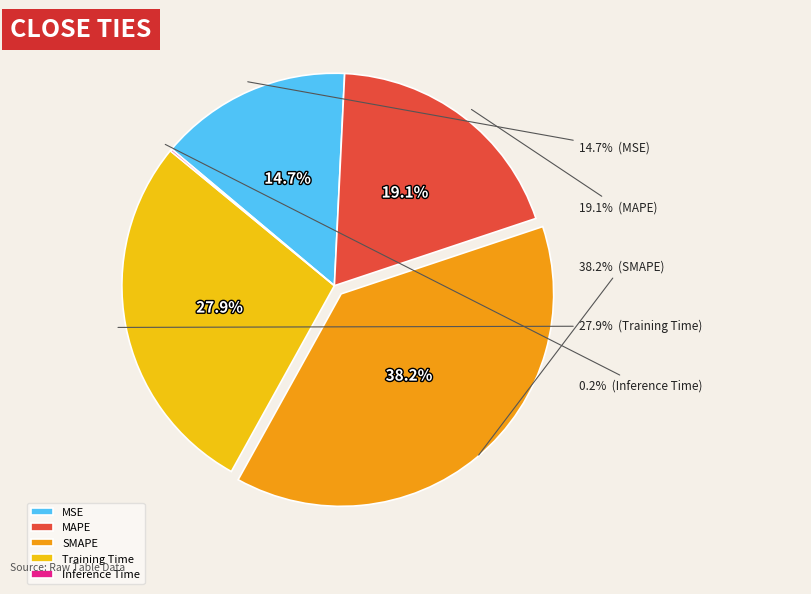

Is there a majority slice in this chart?

No